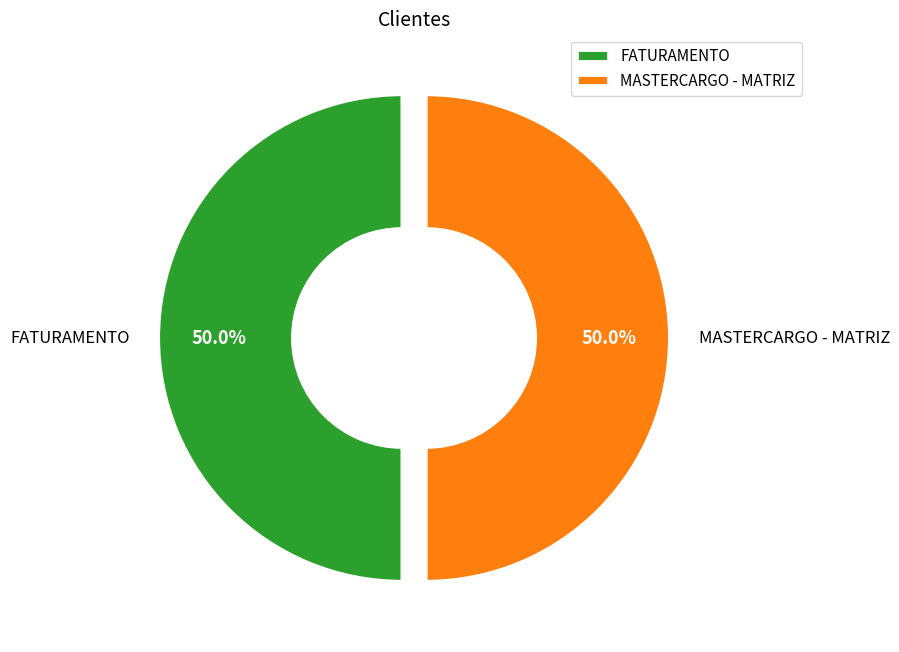

Approximately how many times larger is the value at FATURAMENTO compared to MASTERCARGO - MATRIZ?

1.0